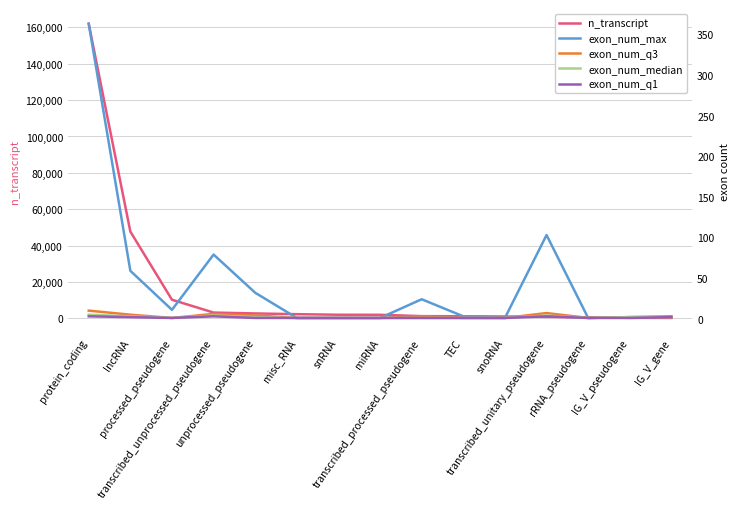

True or false: n_transcript and exon_num_median intersect in this chart.

False